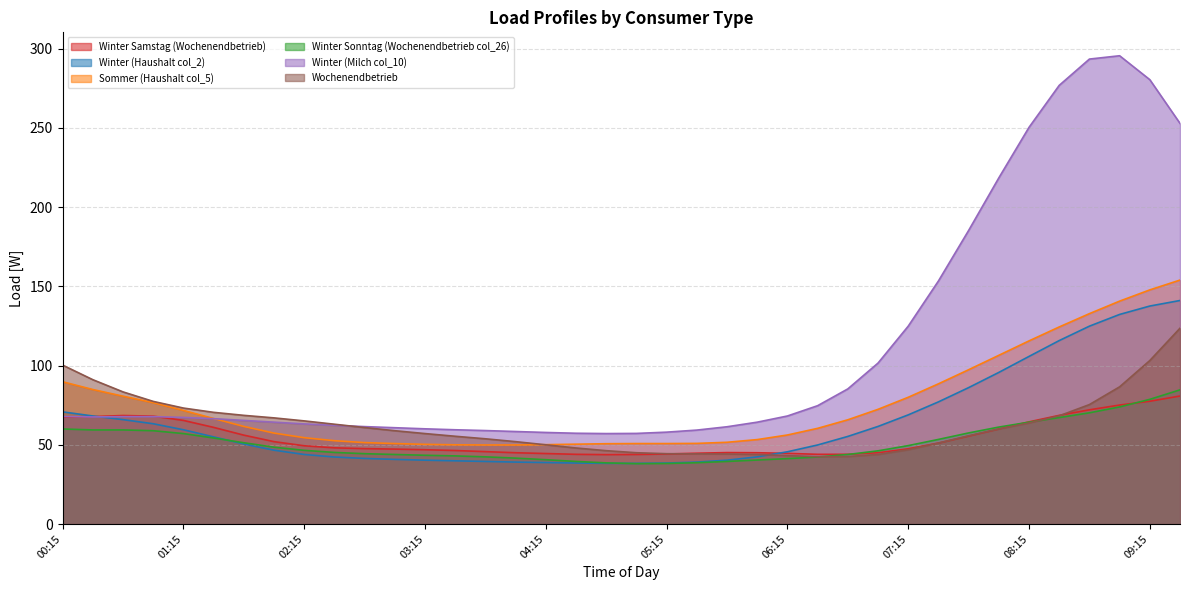

Reading left to right, what are all the values shown in this chart?

Winter Samstag (Wochenendbetrieb): 67.5	67.8	68.5	68.1	65.4	61.0	56.1	52.0	49.4	48.1	47.6	47.3	46.9	46.4	45.7	45.0	44.5	44.0	43.8	43.9	44.2	44.7	45.1	45.0	44.6	44.0	44.0	45.0	47.5	51.1	55.5	60.0	64.5	68.6	72.1	75.1	77.5	80.8
Winter (Haushalt col_2): 70.8	68.2	65.9	63.3	59.5	55.0	50.5	46.6	43.9	42.3	41.4	40.8	40.3	39.9	39.5	39.1	38.8	38.5	38.3	38.3	38.5	39.1	40.3	42.4	45.6	49.9	55.3	61.6	68.9	77.1	86.1	95.7	105.8	115.8	124.9	132.3	137.6	141.1
Sommer (Haushalt col_5): 89.8	84.9	80.7	76.6	71.7	66.6	61.6	57.4	54.5	52.6	51.4	50.8	50.3	50.0	49.9	49.9	50.1	50.4	50.7	50.8	50.8	50.9	51.6	53.3	56.2	60.4	65.8	72.4	80.0	88.5	97.4	106.5	115.6	124.4	132.8	140.7	147.8	154.0
Winter Sonntag (Wochenendbetrieb col_26): 60.0	59.4	59.4	58.9	57.1	54.3	51.3	48.5	46.5	45.2	44.4	43.9	43.4	43.0	42.4	41.6	40.6	39.5	38.6	38.1	38.2	38.7	39.5	40.4	41.3	42.3	43.9	46.2	49.5	53.4	57.5	61.2	64.3	67.2	70.2	73.9	78.7	84.7
Winter (Milch col_10): 67.9	67.6	67.8	67.8	67.3	66.5	65.4	64.3	63.2	62.3	61.5	60.8	60.1	59.5	59.0	58.4	57.8	57.3	57.1	57.2	58.0	59.3	61.4	64.3	68.2	74.7	85.3	101.6	124.9	153.4	185.3	218.5	250.4	276.9	293.5	295.6	280.5	252.9
Wochenendbetrieb: 100.3	91.1	83.4	77.4	73.2	70.5	68.6	67.0	65.1	63.0	60.9	58.9	57.1	55.4	53.8	52.0	50.0	48.0	46.3	45.0	44.4	44.3	44.2	43.9	43.2	42.5	42.6	43.9	46.9	51.1	55.7	60.0	63.8	68.3	75.4	86.6	103.2	123.6